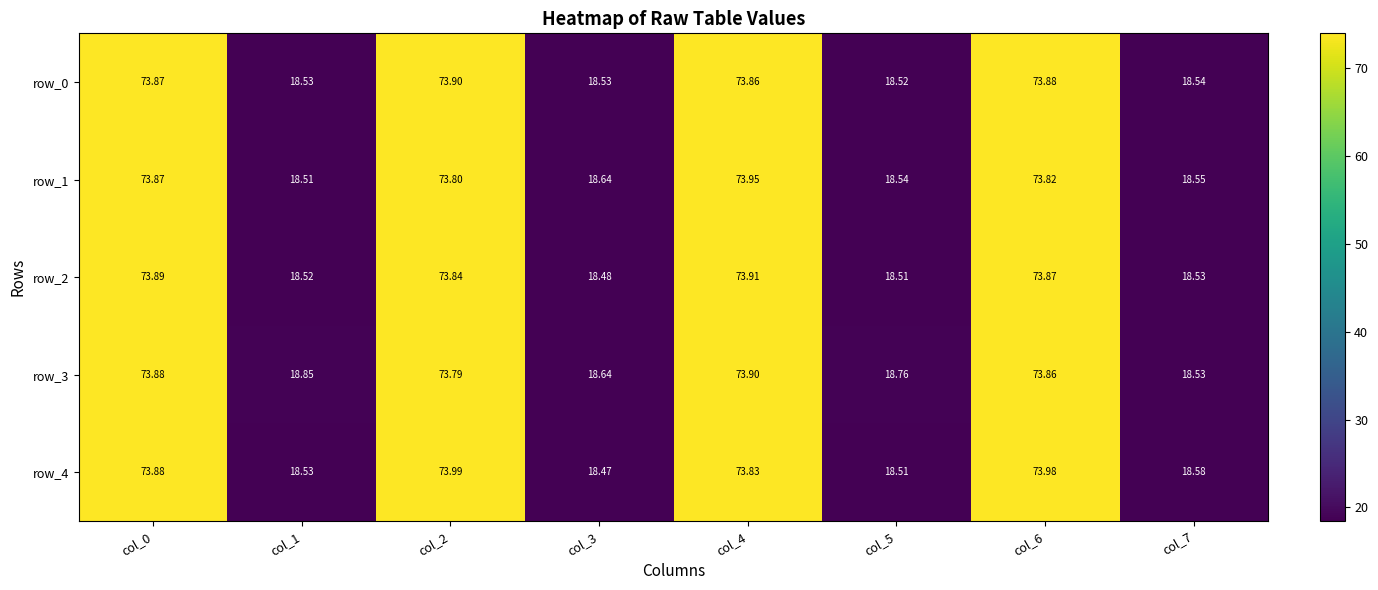

True or false: row_3 has a value of 8.5 at col_5.

False